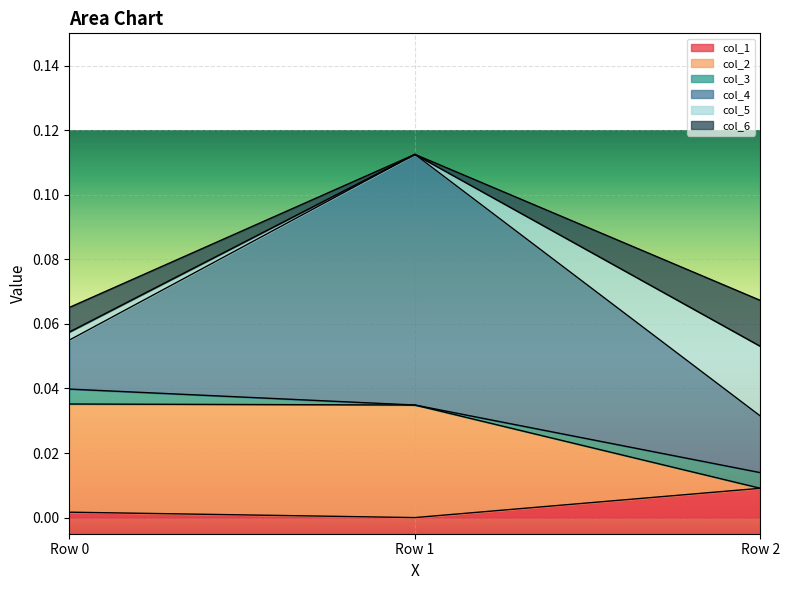

Where is col_2 nearest to the value 0?

Row 2